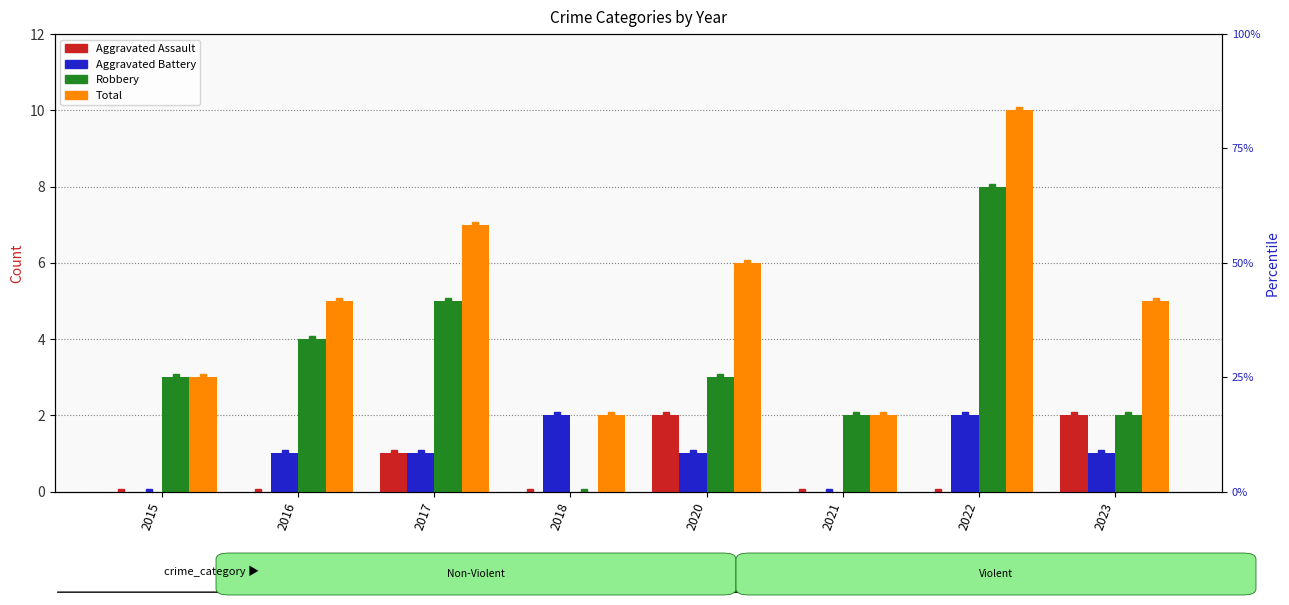

How many data points in Total are less than 5?

3